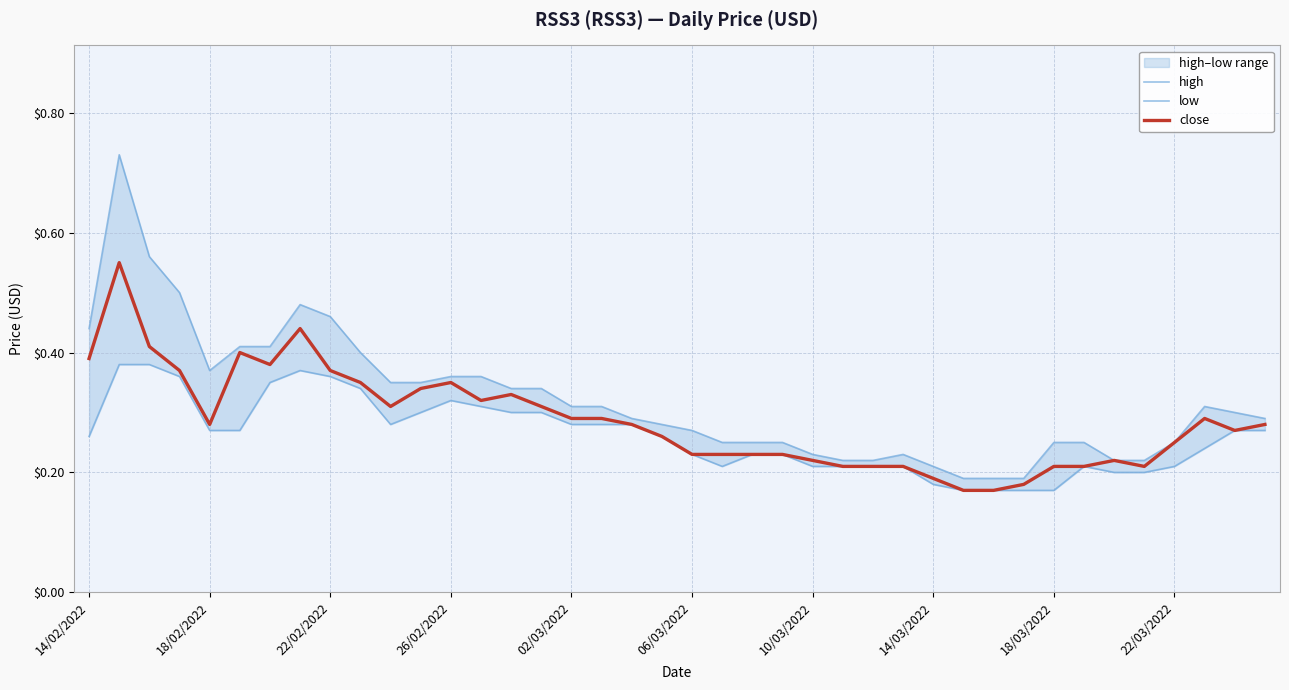

How many lines are shown in the chart?

3